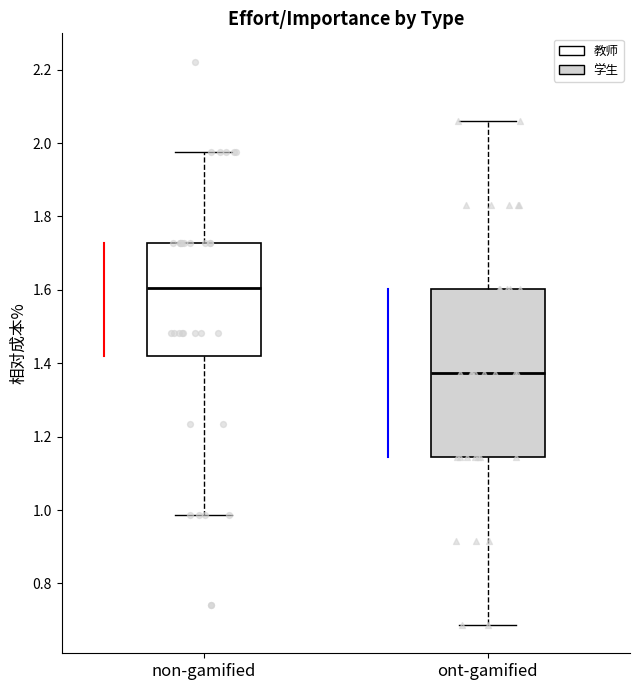

Comparing the boxes themselves (not the whiskers), which one is the tallest?

ont-gamified